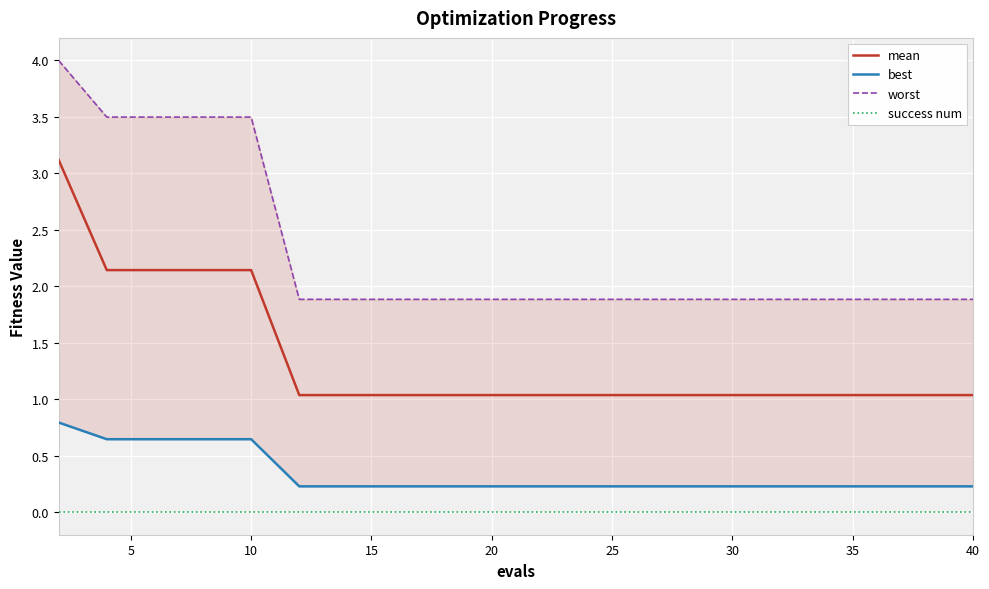

How many series are shown in this chart?

4